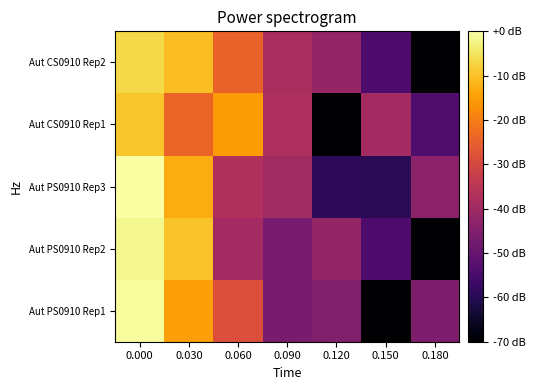

Reading left to right, extract all data points from this chart.

Aut PS0910 Rep1: 0.000=-0.6	0.030=-15.0	0.060=-28.6	0.090=-46.7	0.120=-45.1	0.150=-214.7	0.180=-45.8
Aut PS0910 Rep2: 0.000=-1.9	0.030=-9.8	0.060=-39.1	0.090=-46.8	0.120=-41.7	0.150=-54.1	0.180=-214.7
Aut PS0910 Rep3: 0.000=0.0	0.030=-12.9	0.060=-37.1	0.090=-39.7	0.120=-59.1	0.150=-59.7	0.180=-43.3
Aut CS0910 Rep1: 0.000=-9.5	0.030=-24.1	0.060=-15.5	0.090=-37.6	0.120=-214.7	0.150=-39.3	0.180=-53.6
Aut CS0910 Rep2: 0.000=-6.7	0.030=-10.5	0.060=-24.5	0.090=-38.3	0.120=-41.7	0.150=-54.1	0.180=-214.7